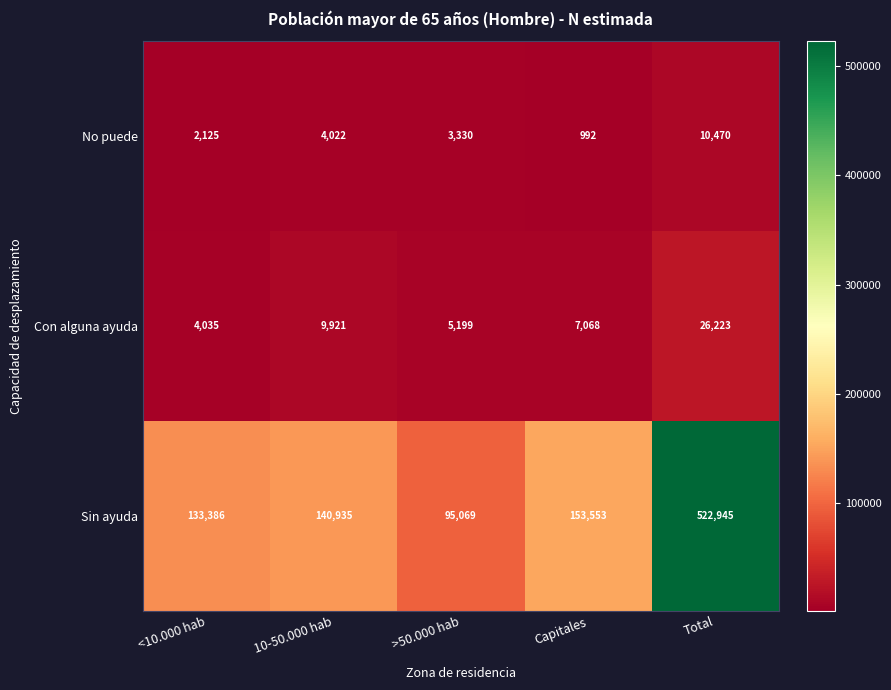

Rank the series at <10.000 hab from highest to lowest value.

Sin ayuda, Con alguna ayuda, No puede